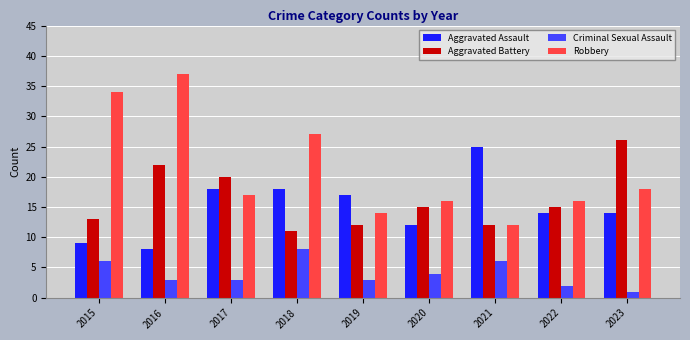

Reading left to right, transcribe all the data shown in this chart.

Aggravated Assault: 2015=9	2016=8	2017=18	2018=18	2019=17	2020=12	2021=25	2022=14	2023=14
Aggravated Battery: 2015=13	2016=22	2017=20	2018=11	2019=12	2020=15	2021=12	2022=15	2023=26
Criminal Sexual Assault: 2015=6	2016=3	2017=3	2018=8	2019=3	2020=4	2021=6	2022=2	2023=1
Robbery: 2015=34	2016=37	2017=17	2018=27	2019=14	2020=16	2021=12	2022=16	2023=18